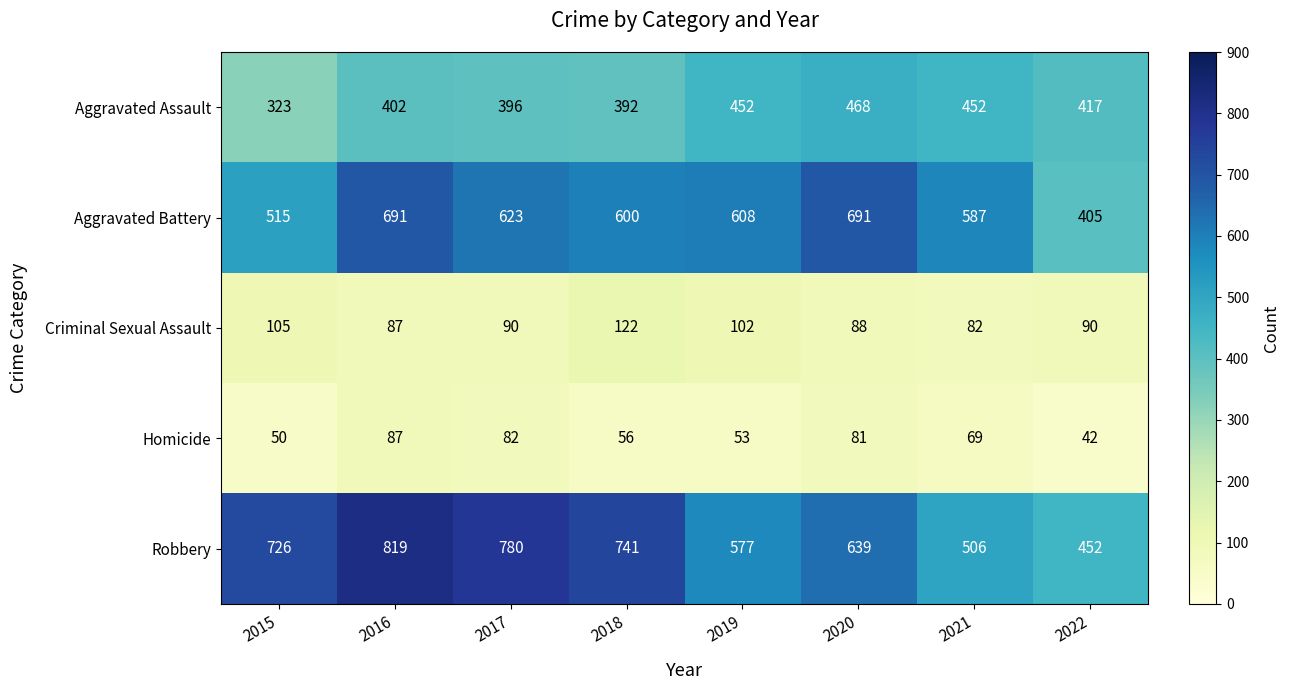

What is the sum of all Robbery values?

5240